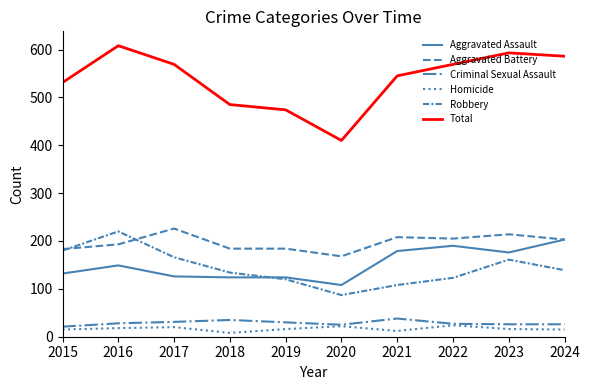

Rank the series by their maximum value, from lowest to highest.

Homicide, Criminal Sexual Assault, Aggravated Assault, Robbery, Aggravated Battery, Total